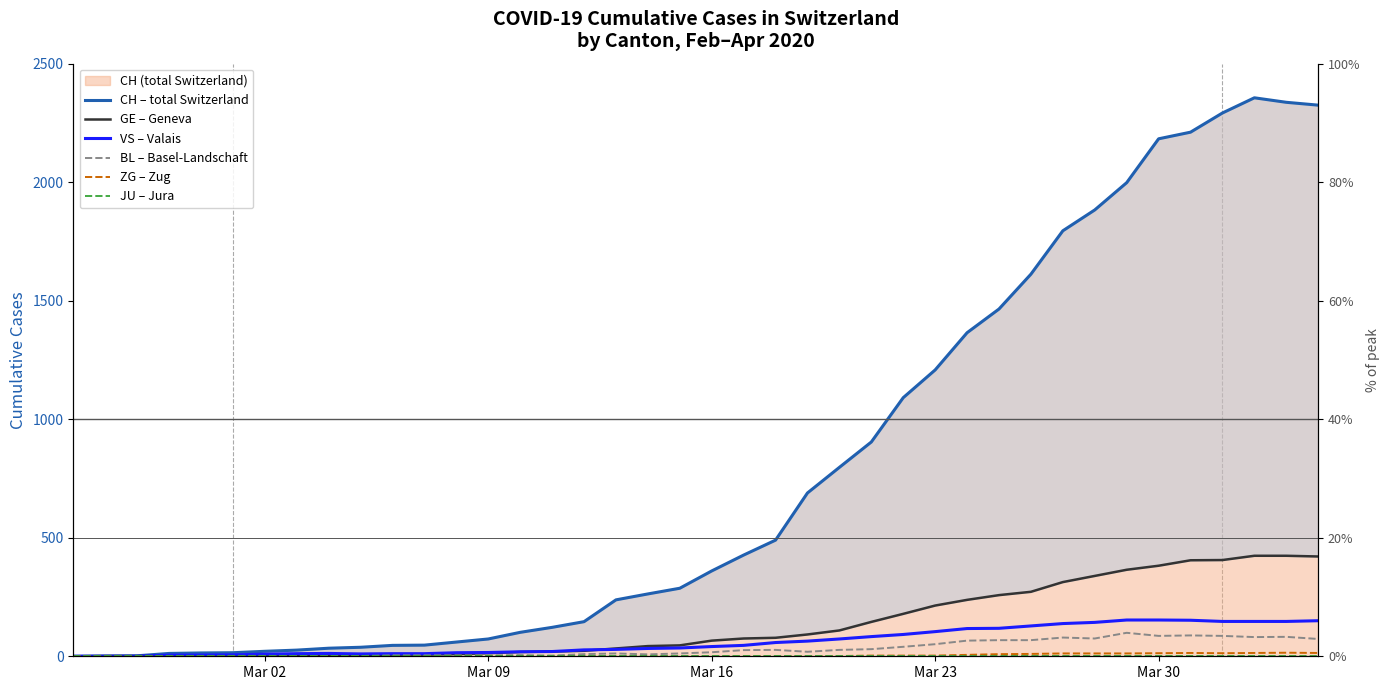

Is the value of JU – Jura at 16 greater than the value of ZG – Zug at Mar 02?

No